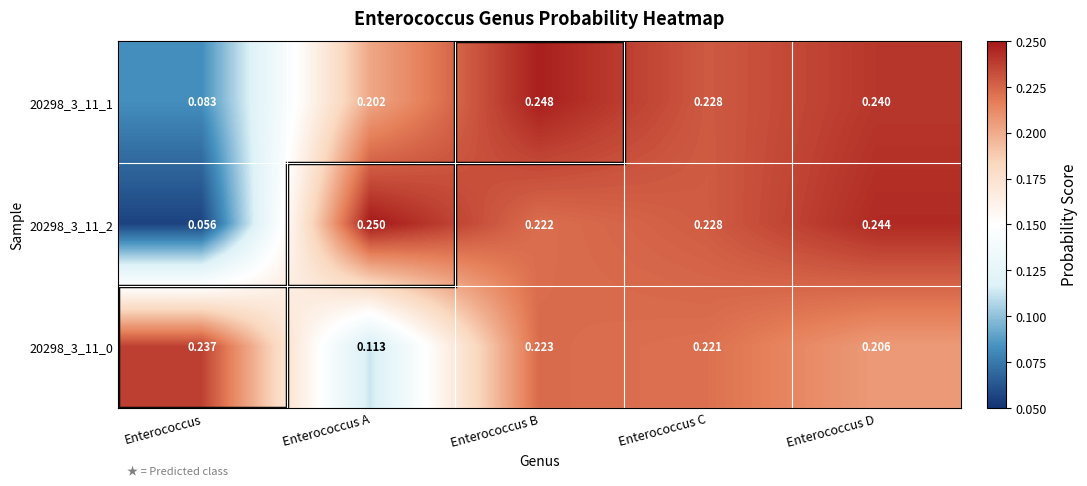

Which series has the widest spread of values?

20298_3_11_2